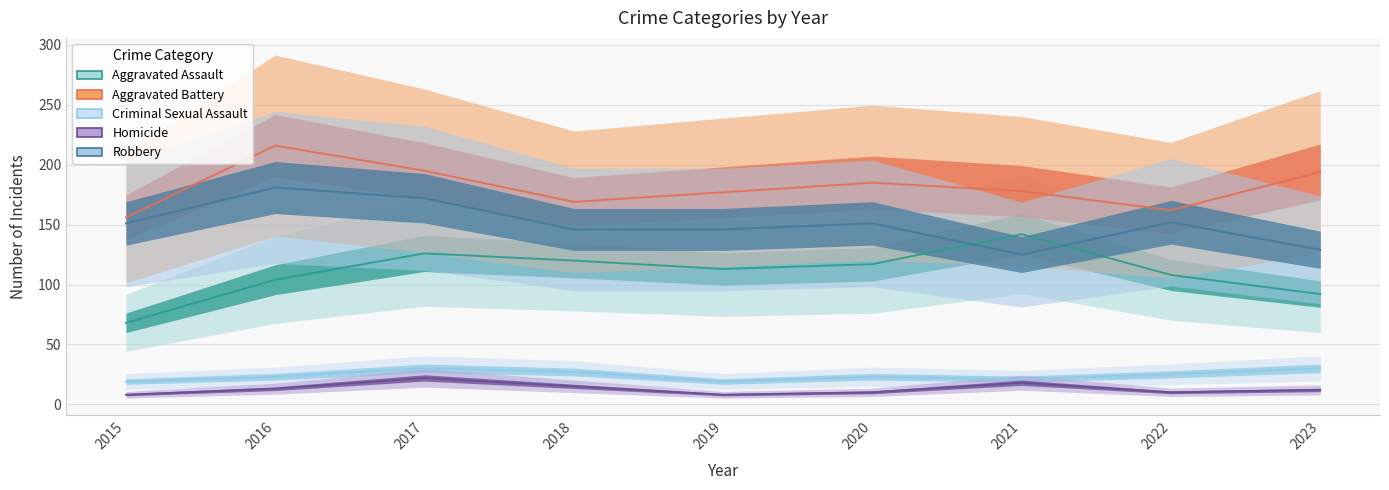

Where does the Homicide series first go above 12?

2016